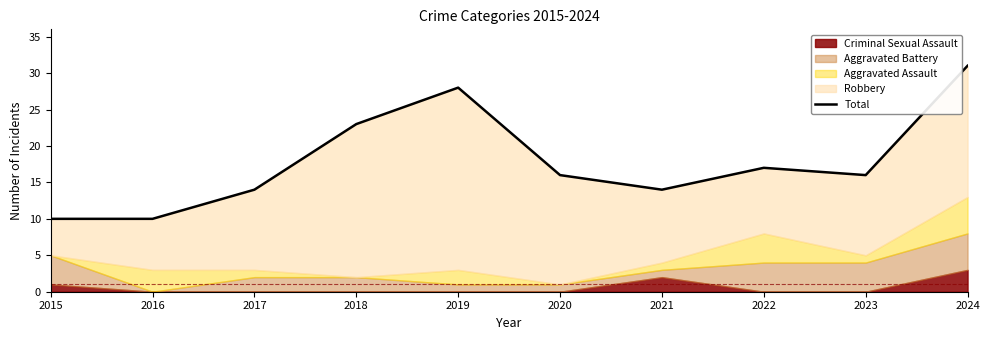

At which label does the data first exceed 16?

2018